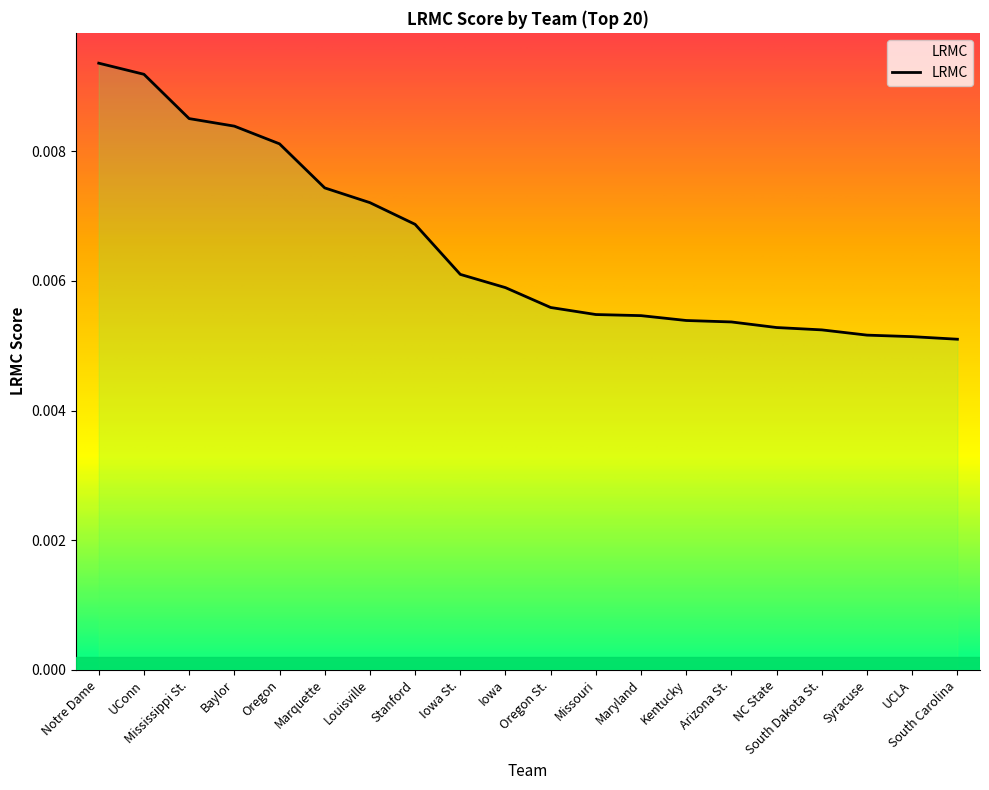

Which has a higher value, NC State or Kentucky?

Kentucky